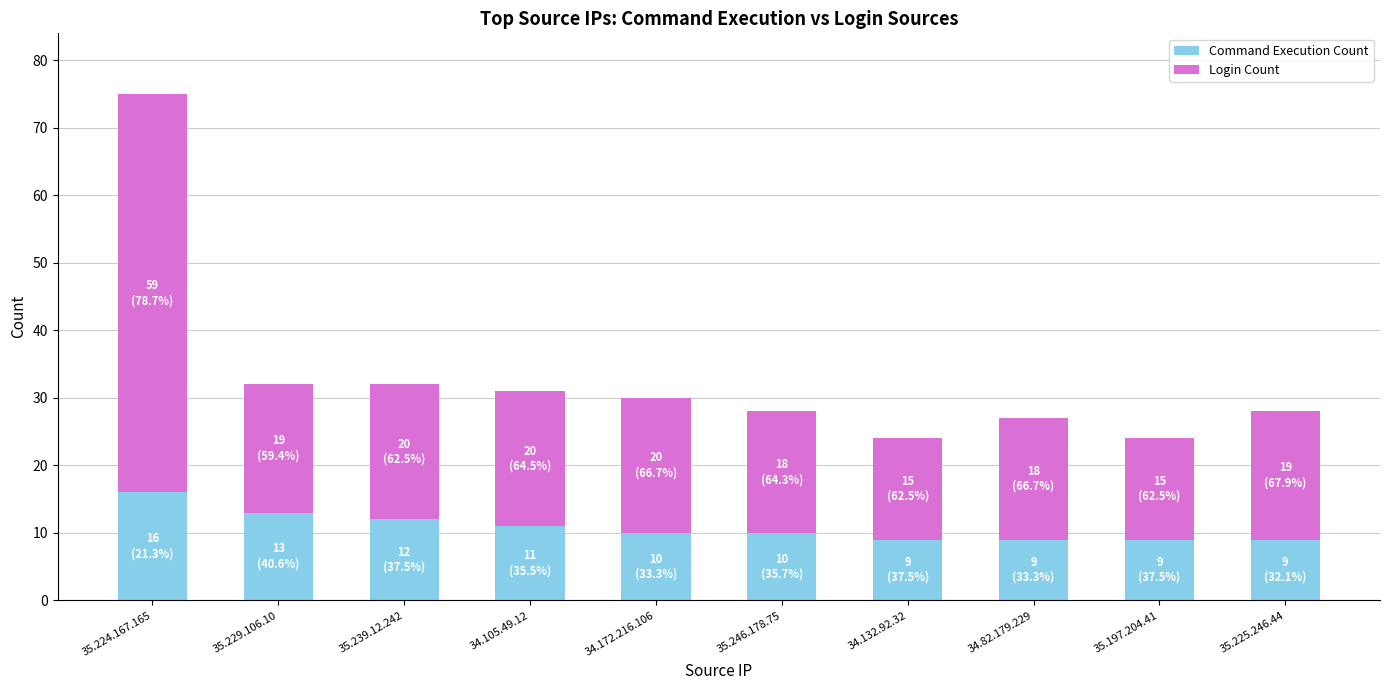

What is the total value across all series at 34.172.216.106?

30